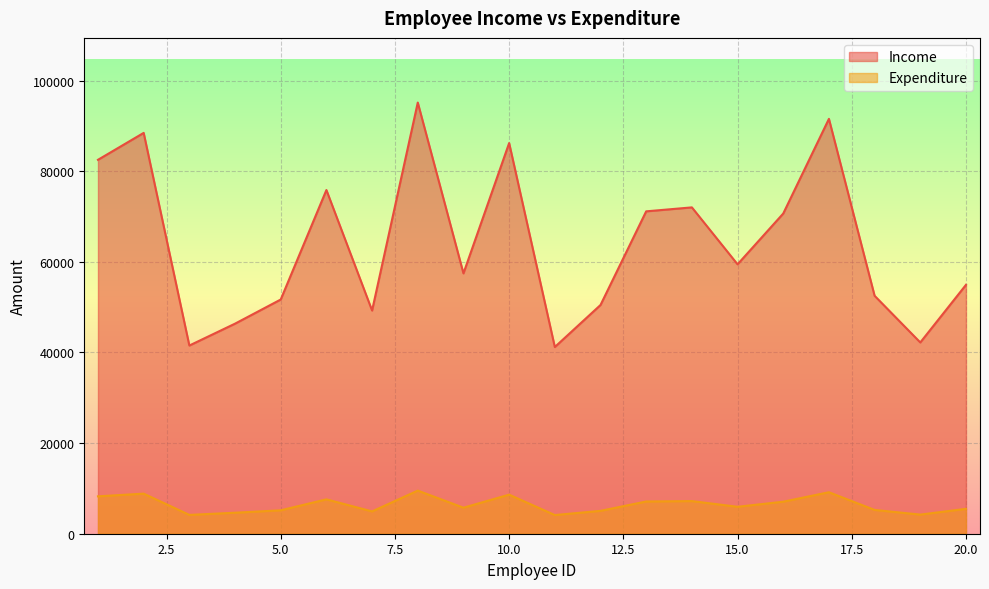

Reading left to right, extract all data points from this chart.

Income: 1=82508.0	2=88445.0	3=41525.0	4=46351.0	5=51677.0	6=75839.0	7=49247.0	8=95138.0	9=57447.0	10=86201.0	11=41196.0	12=50470.0	13=71135.0	14=72009.0	15=59447.0	16=70654.0	17=91542.0	18=52501.0	19=42205.0	20=54918.0
Expenditure: 1=8250.8	2=8844.5	3=4152.5	4=4635.1	5=5167.7	6=7583.9	7=4924.7	8=9513.8	9=5744.7	10=8620.1	11=4119.6	12=5047.0	13=7113.5	14=7200.9	15=5944.7	16=7065.4	17=9154.2	18=5250.1	19=4220.5	20=5491.8